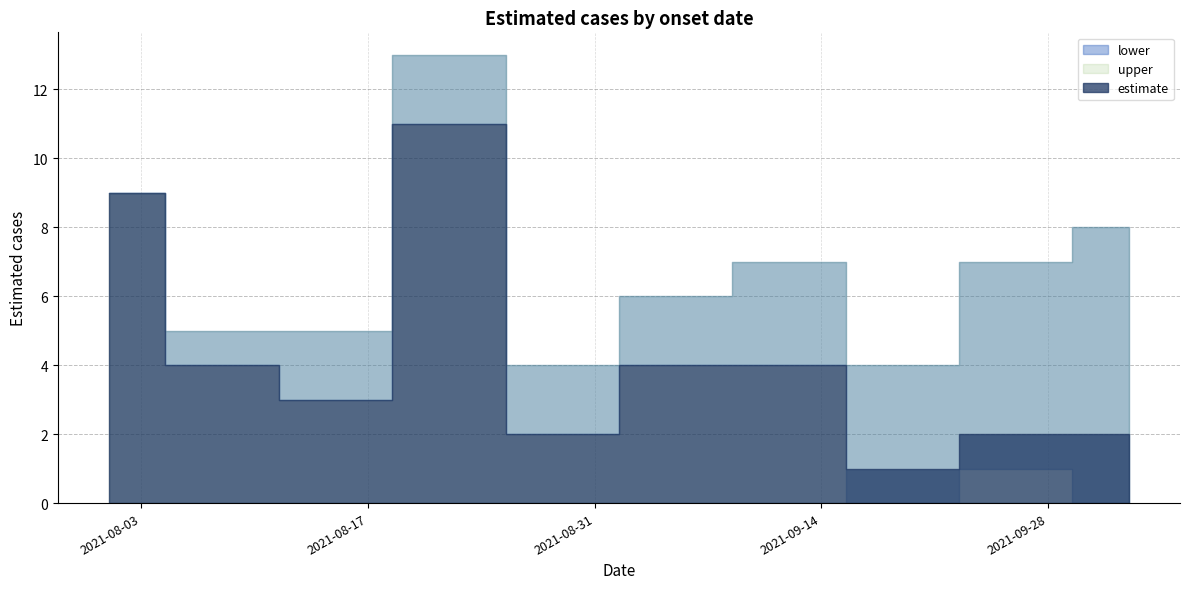

At which category does upper reach its first local valley?

2021-08-29